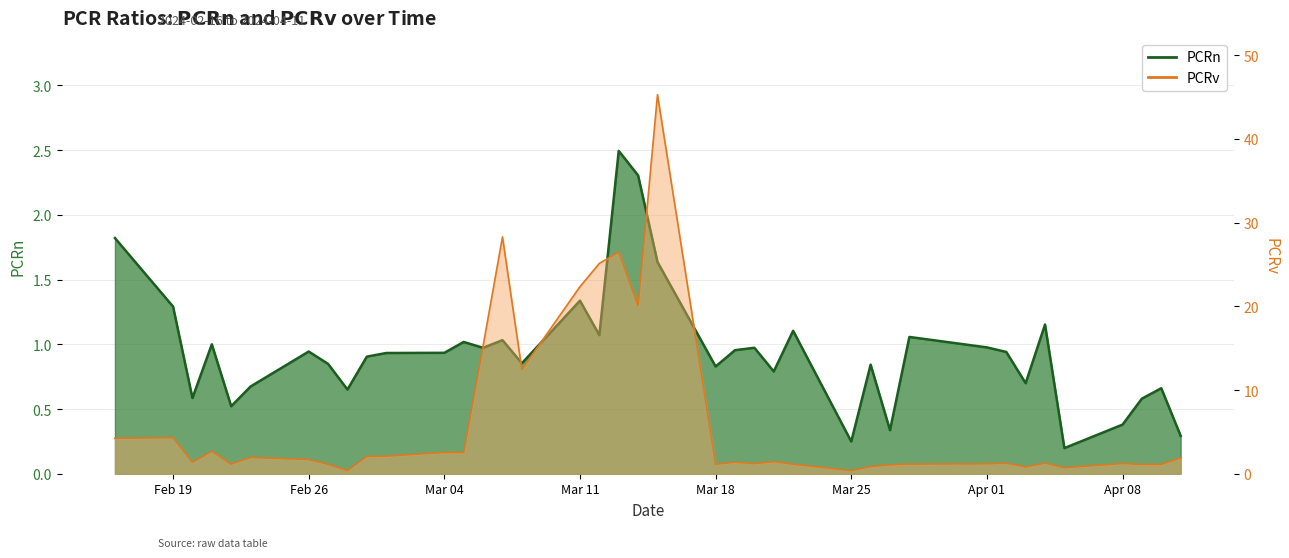

What is the total value across all series at Feb 26?

2.6